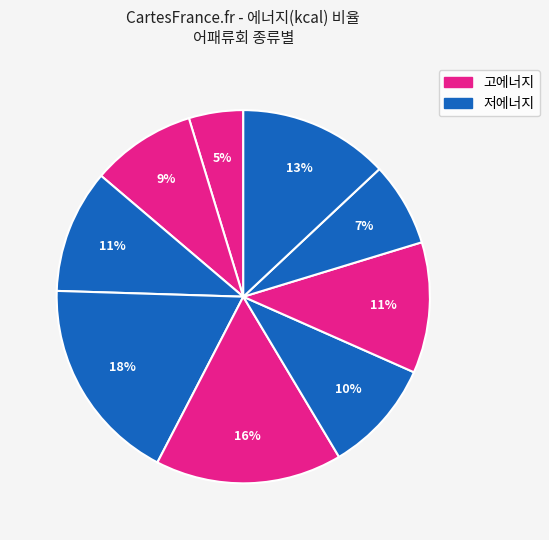

How many slices are in this pie chart?

9